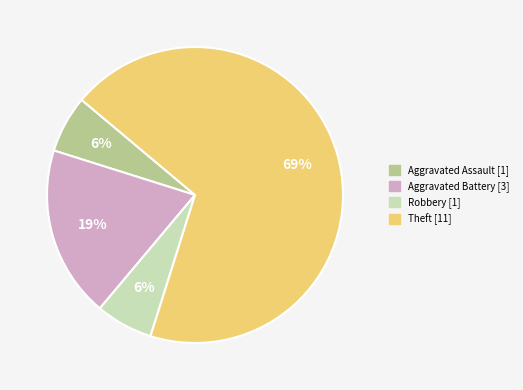

How many segments does this pie chart have?

4